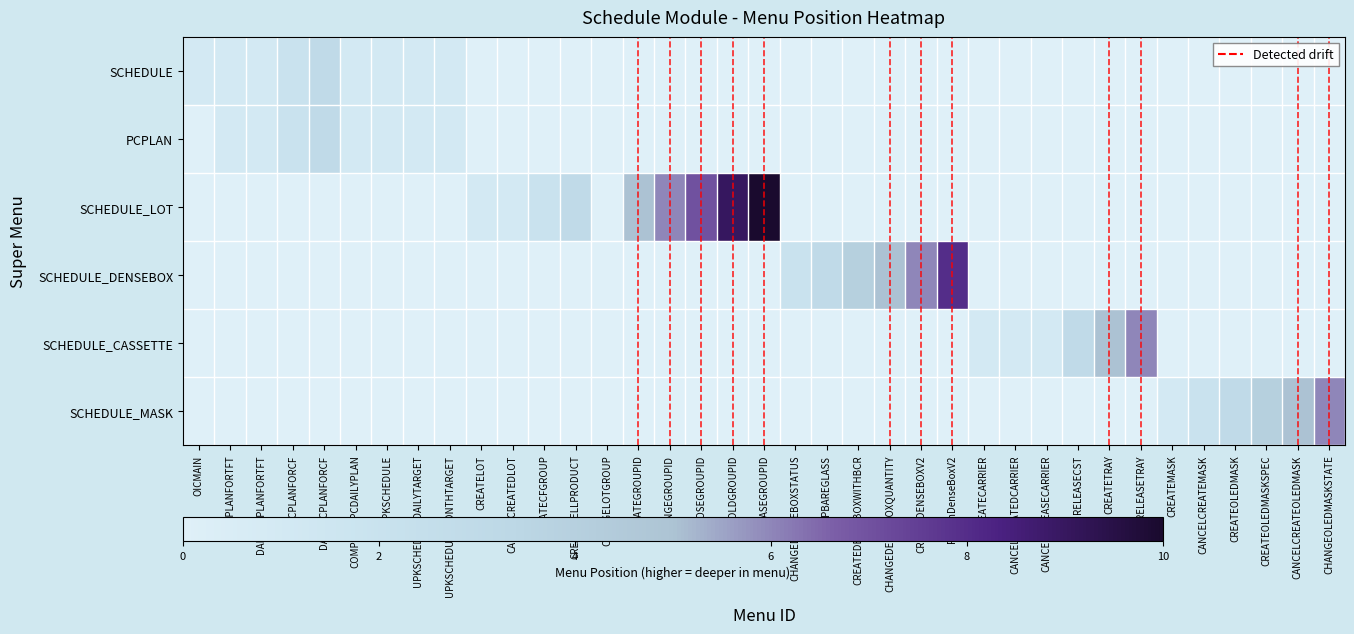

How many data points in SCHEDULE are above 0?

9